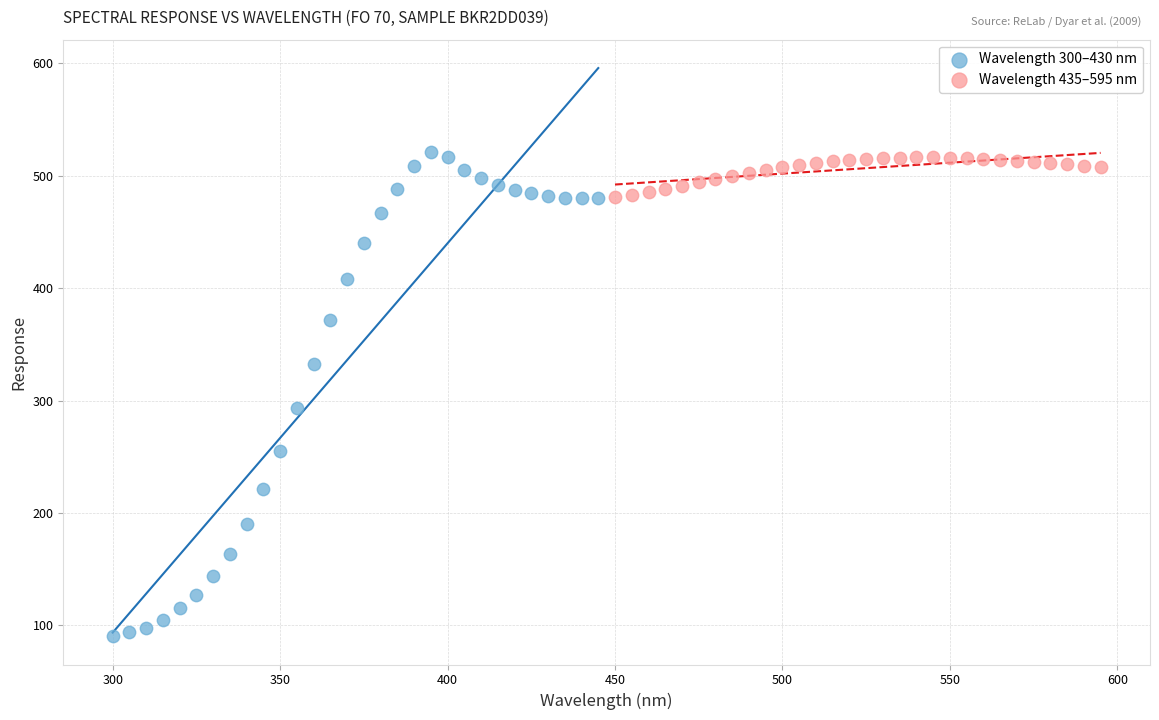

Which series has the widest spread of Y values?

Wavelength 300–430 nm